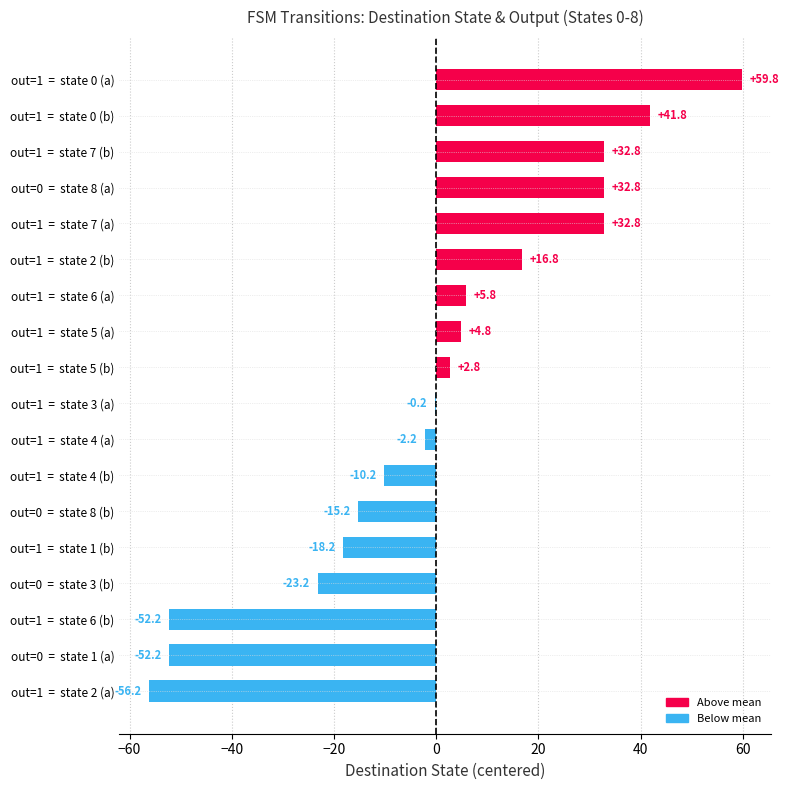

What value does the data have at out=1  =  state 2 (a)?

-56.2